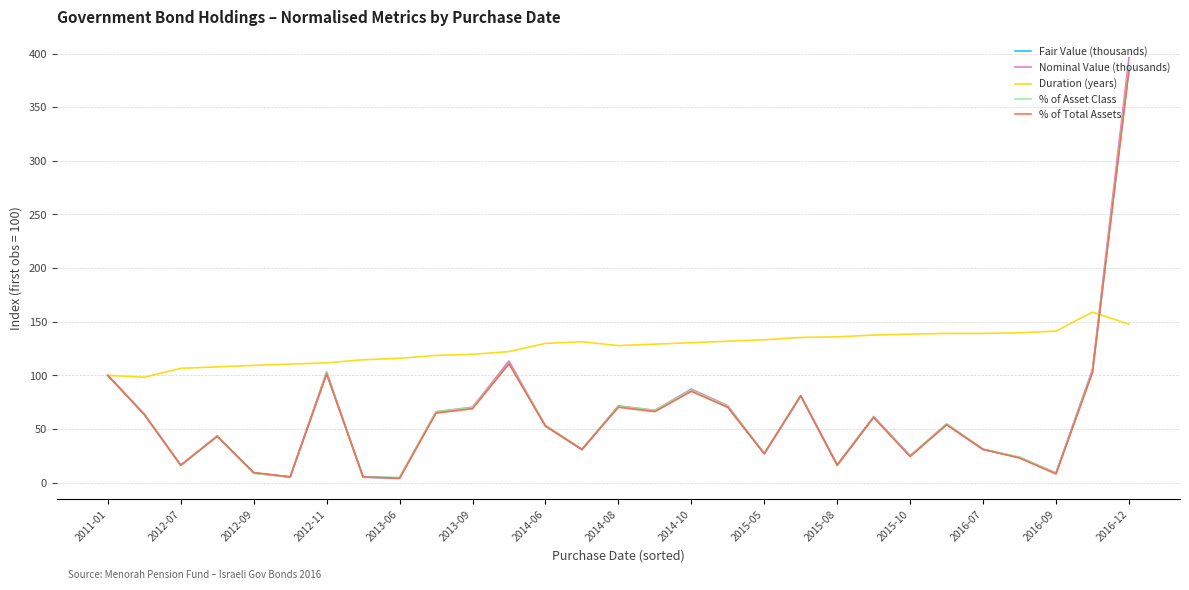

What is the greatest value displayed?

396.0